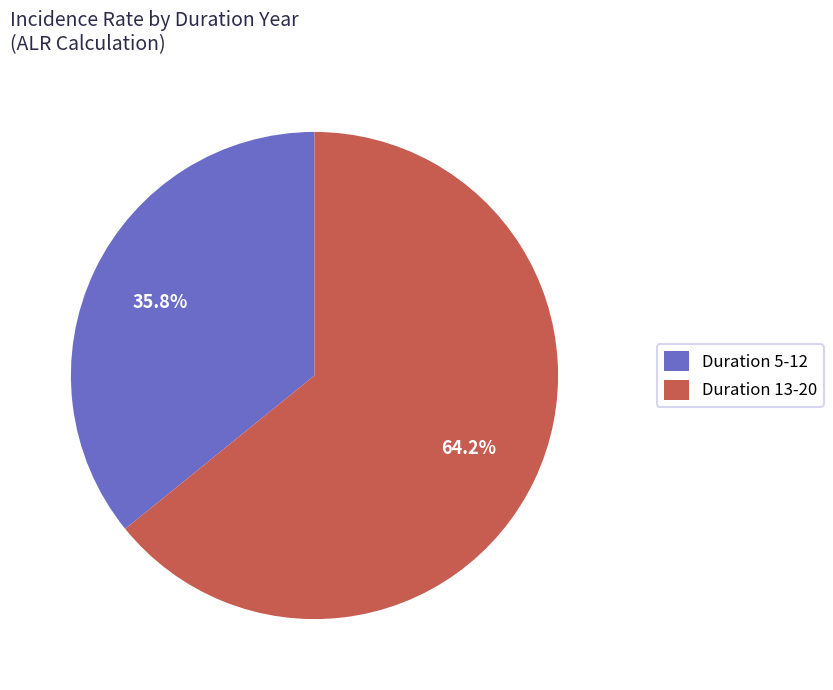

Which category has the biggest portion of the pie?

Duration 13-20